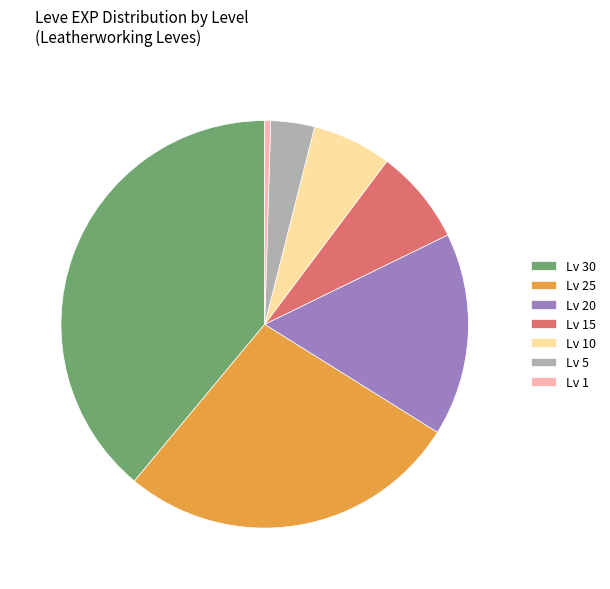

Combined, do Lv 30 and Lv 5 account for over 50%?

No